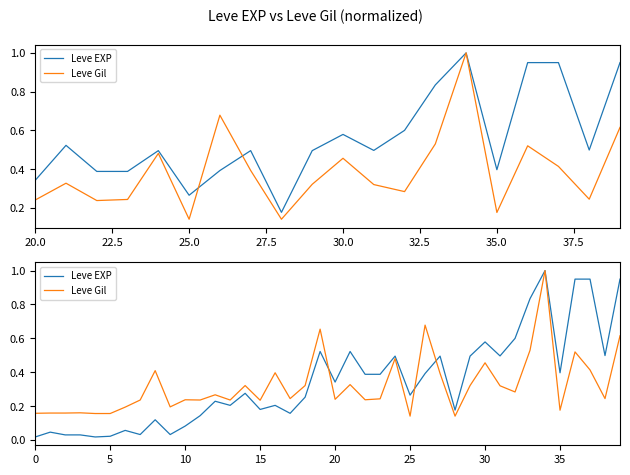

Between which two adjacent categories do Leve Gil and Leve EXP first intersect?

19 and 20